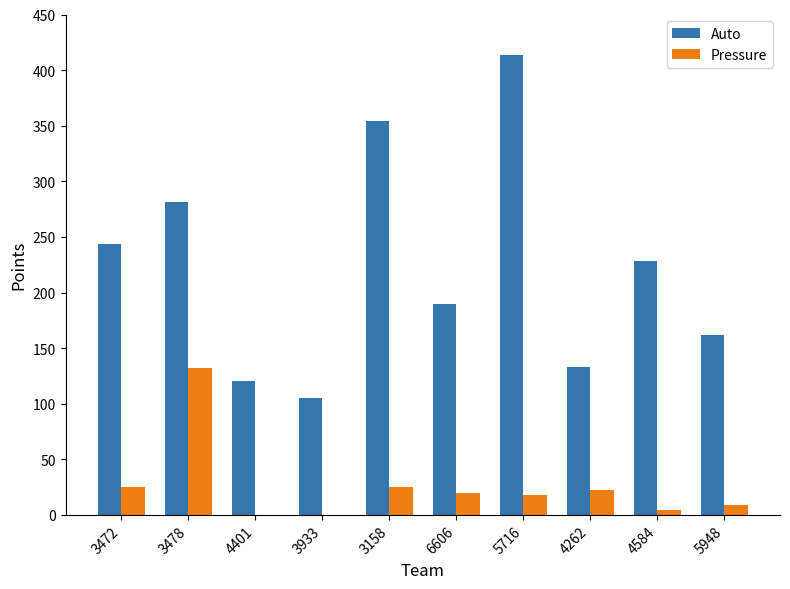

Is it true that Pressure equals 0 at 4401?

True